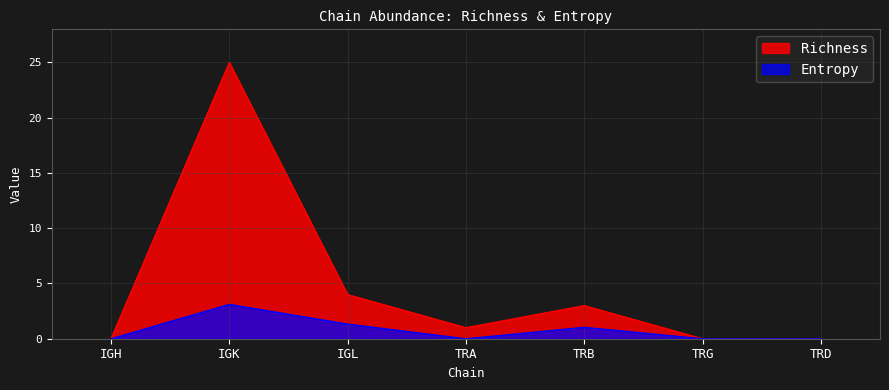

Rank the categories by Entropy value from highest to lowest.

IGK, IGL, TRB, IGH, TRA, TRG, TRD